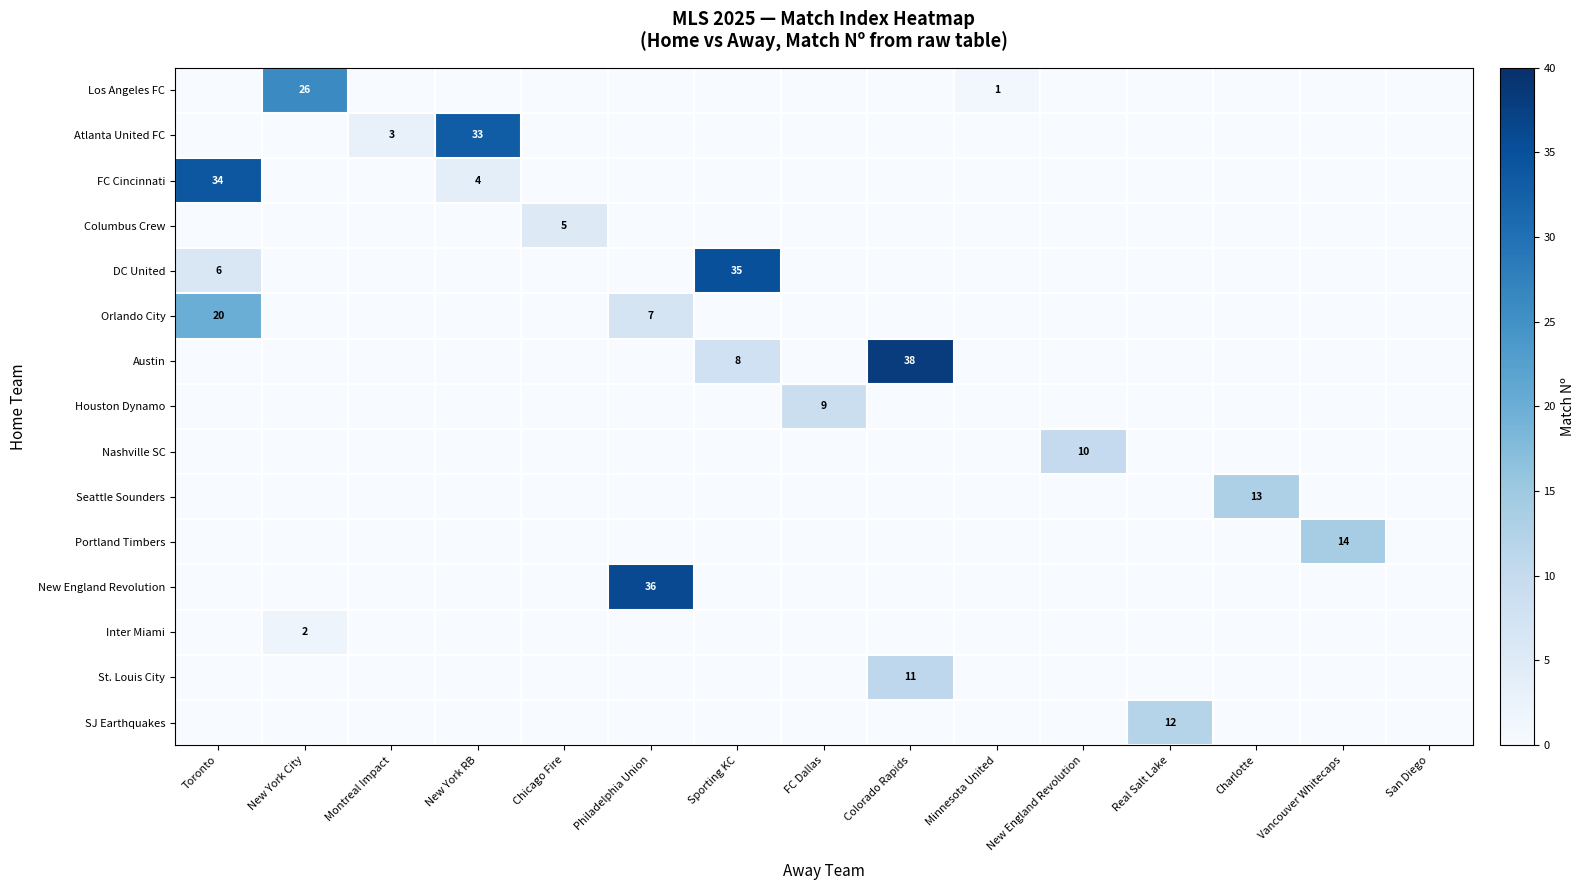

Which category has the highest value in the Seattle Sounders series?

Charlotte